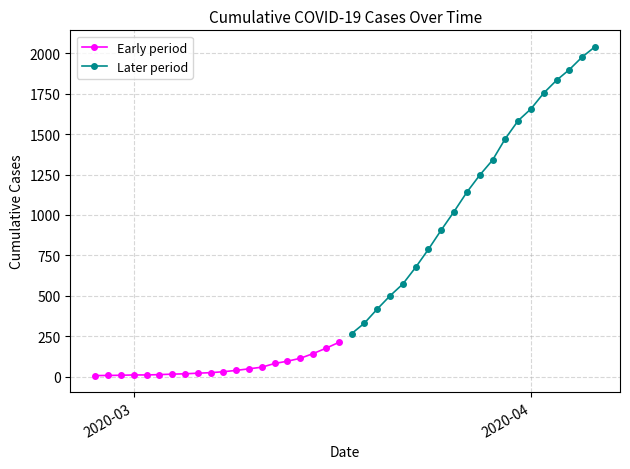

What is the value of the Later period point at the 9th from the left?

1021